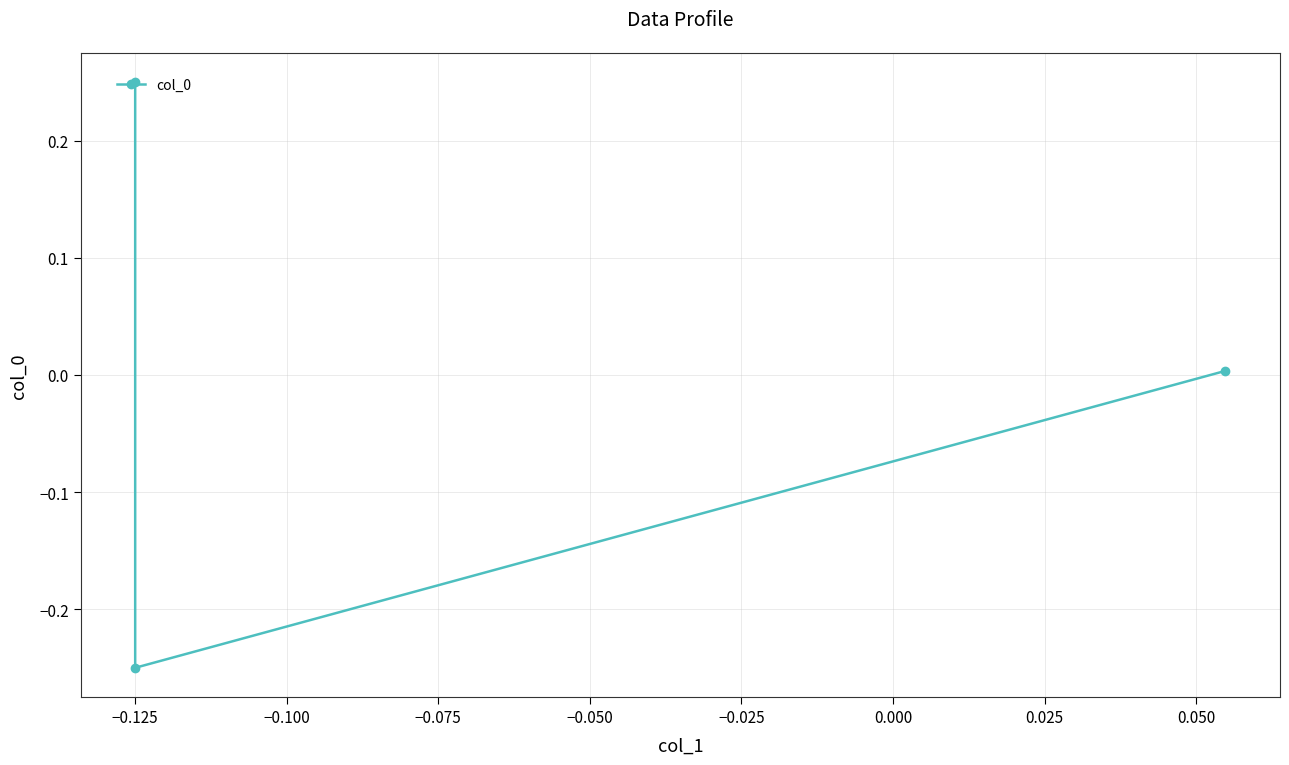

What is the change in value from −0.150 to −0.100?

-0.2